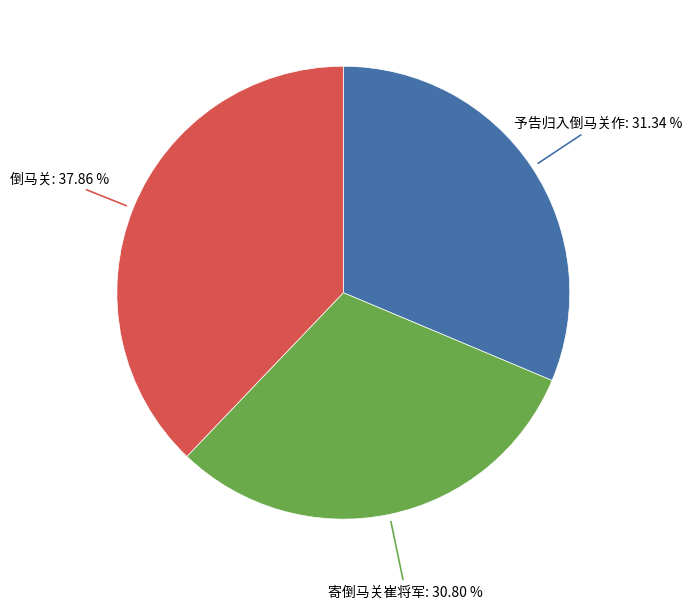

Is 倒马关 the majority of the pie?

No